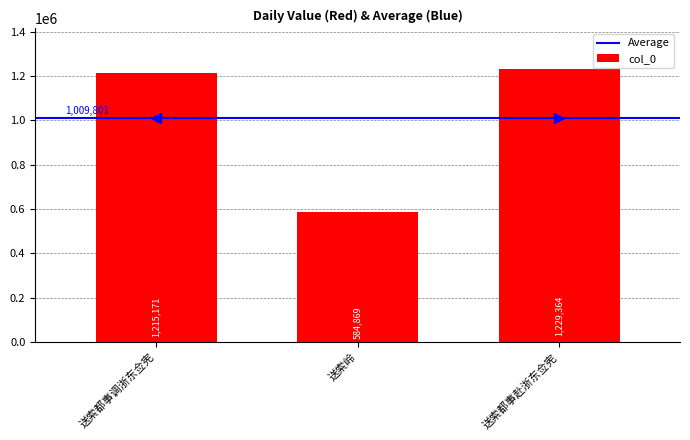

List the labels in order of value, largest first.

送索都事赴浙东佥宪, 送索都事调浙东佥宪, 送索岭